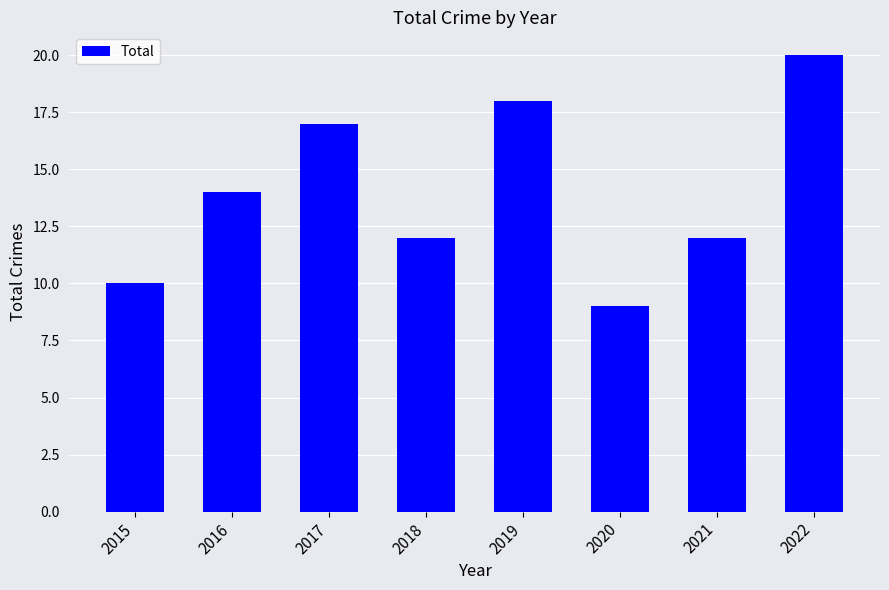

What is the approximate value at 2017?

17